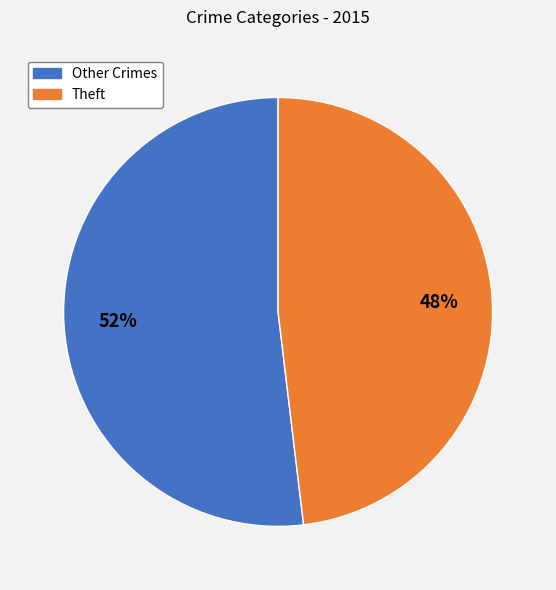

To the nearest percent, what is the average slice percentage?

50%